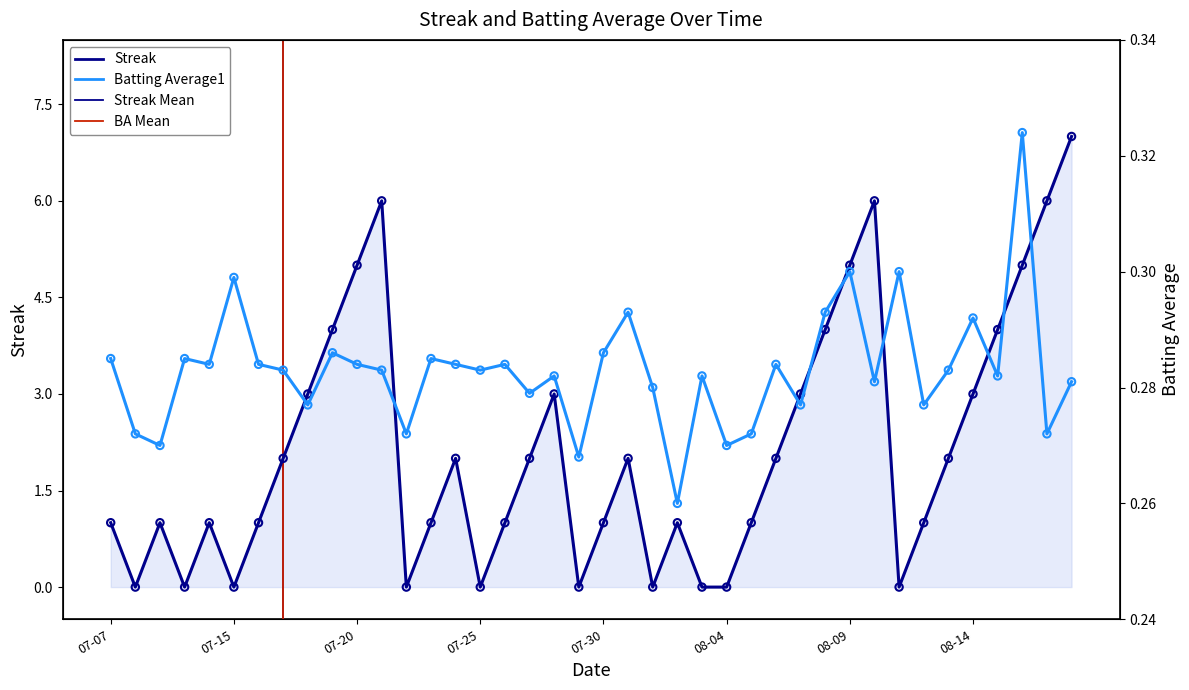

Which series reaches the minimum Y coordinate?

Streak